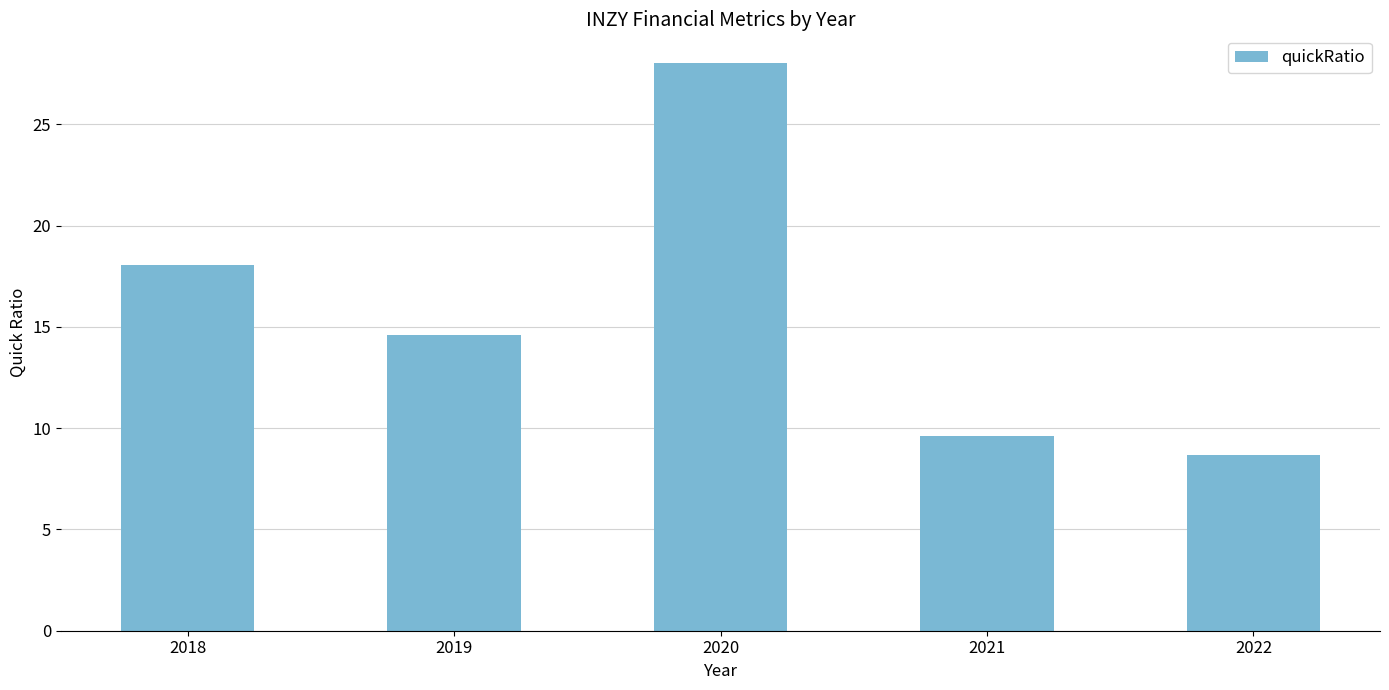

What value does the data have at 2019?

14.6